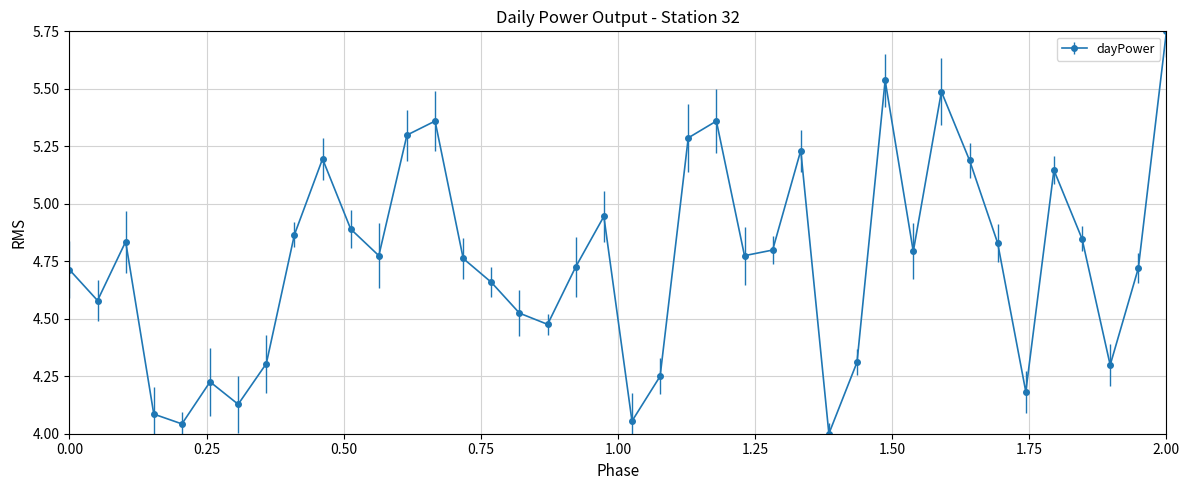

How many points are lower than both their immediate neighbors (excluding endpoints)?

11